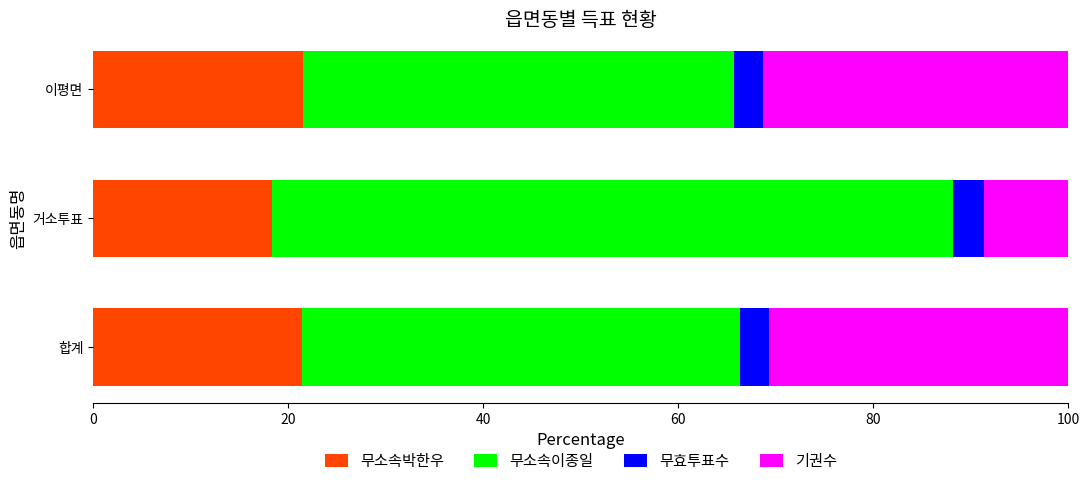

What is the total value across all series at 이평면?

100.0